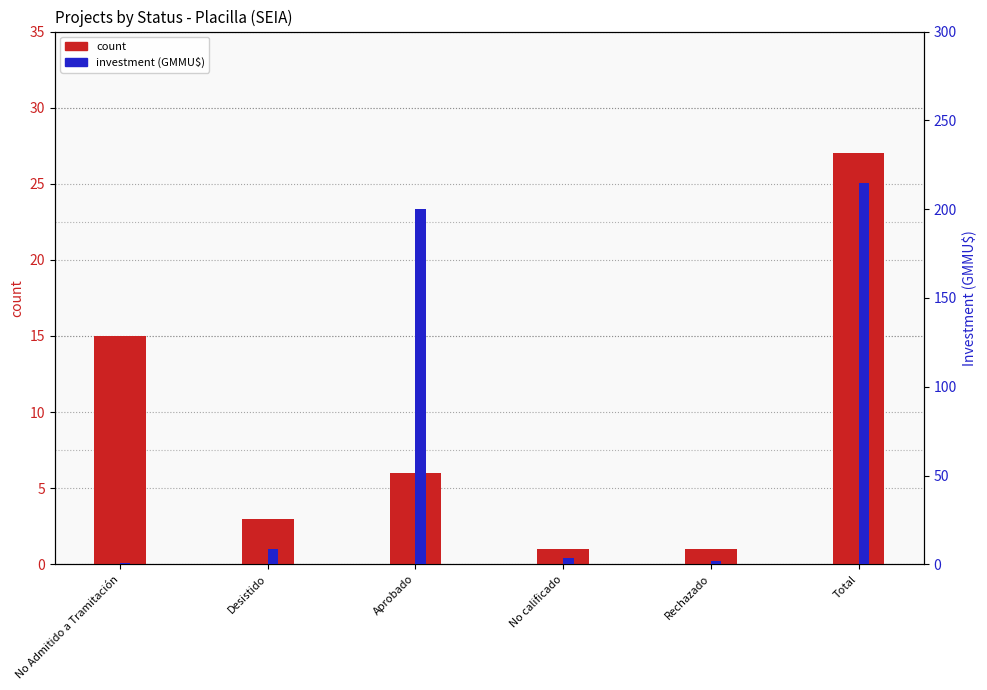

Which series has the widest spread of values?

investment (GMMU$)